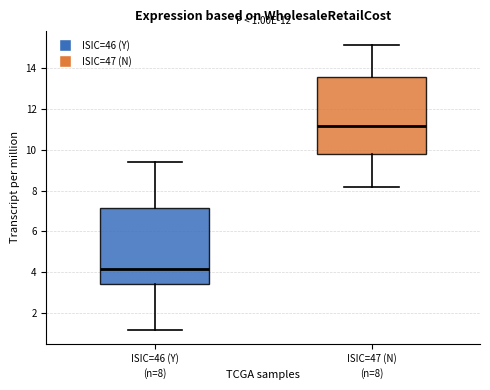

Which box's median line is the lowest?

ISIC=46 (Y)